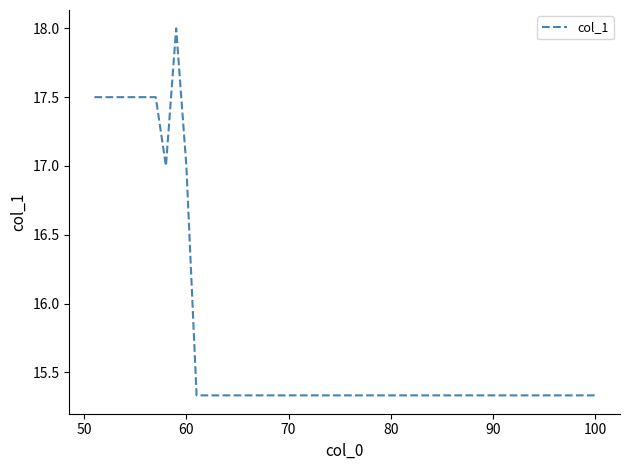

What is the maximum value shown in the chart?

18.0